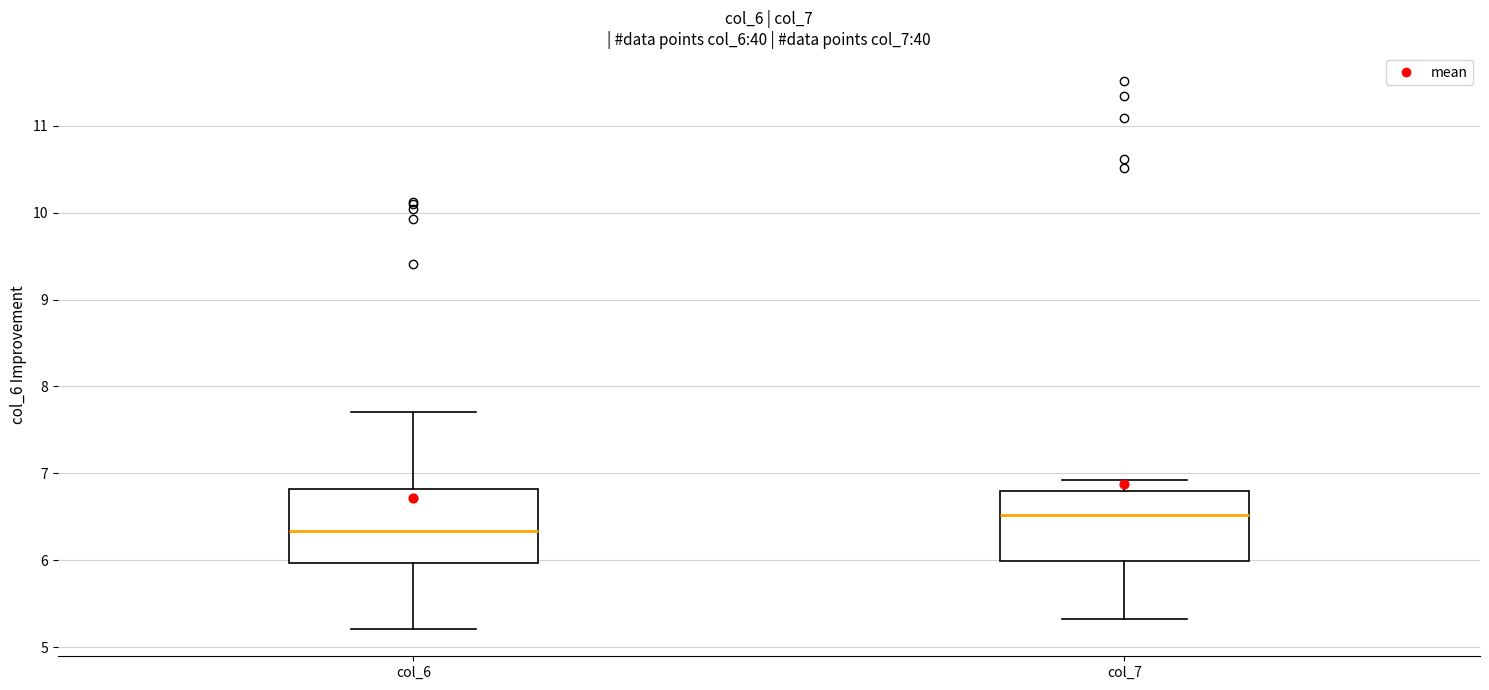

Reading left to right, read every box against the y-axis: the position of its median line, the range the box covers, and the ends of its whiskers. The values are not printed on the chart, so give them approximately, as read against the axis.

col_6: median 6.3, box 6.0 to 6.8, whiskers 5.2 to 7.7
col_7: median 6.5, box 6.0 to 6.8, whiskers 5.3 to 6.9